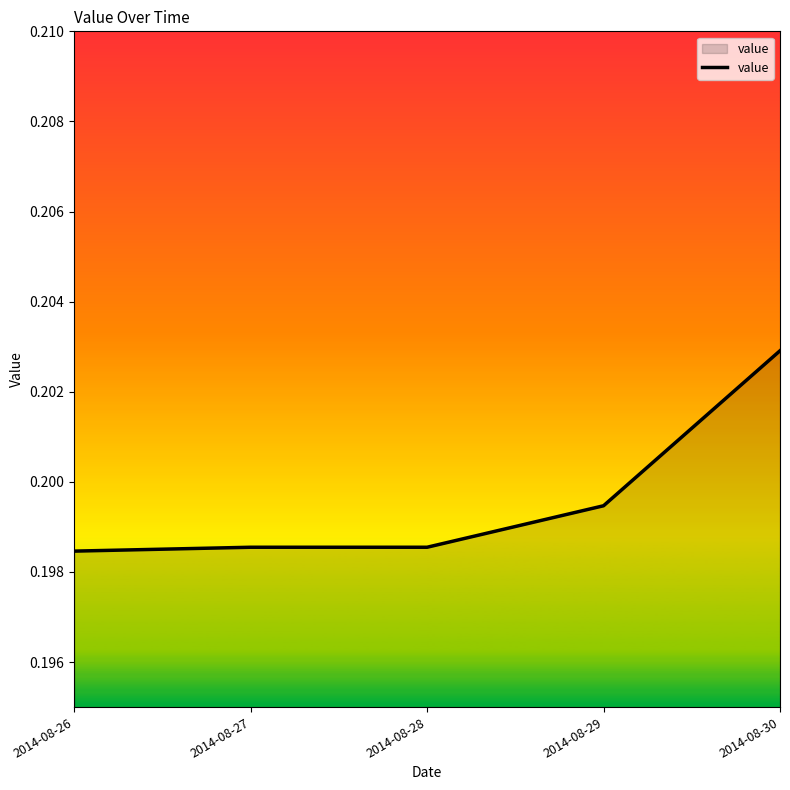

Is it true that the value at 2014-08-26 is 0.3?

False